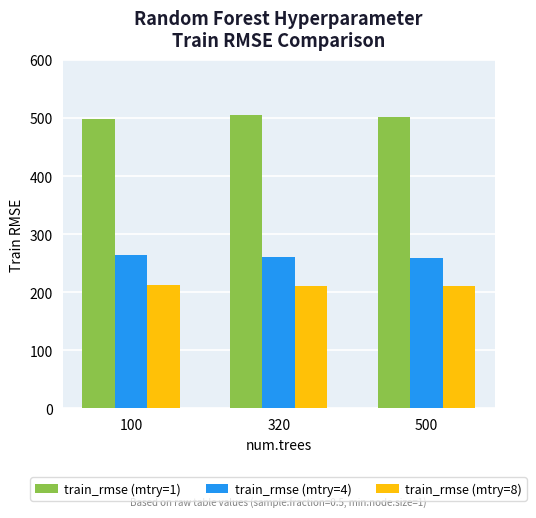

What is the value of the train_rmse (mtry=4) bar at the 3rd from the left?

259.5